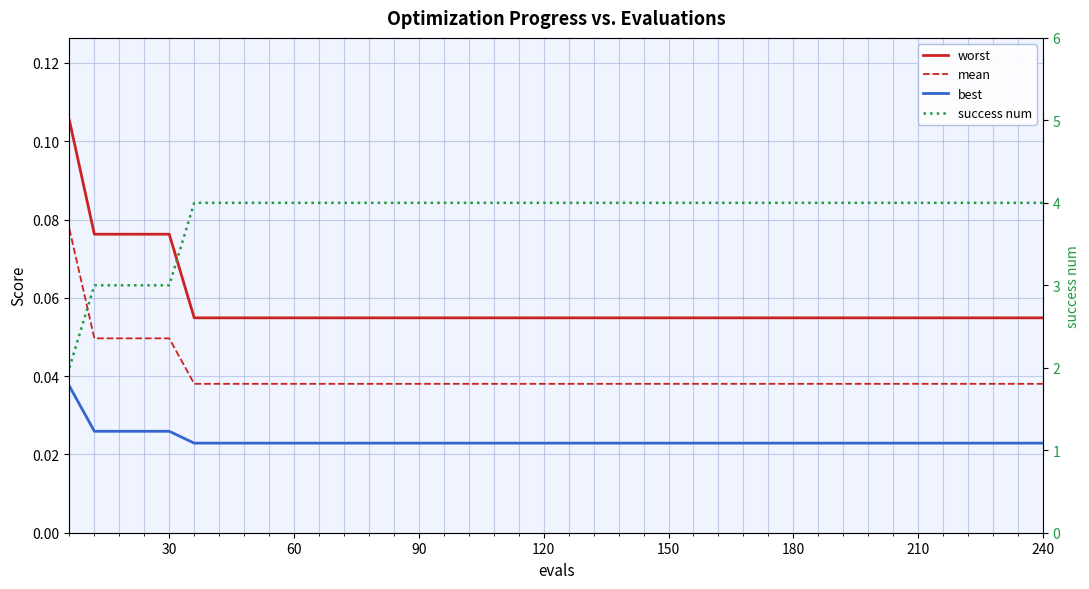

What is the sum of all success num values?

154.0